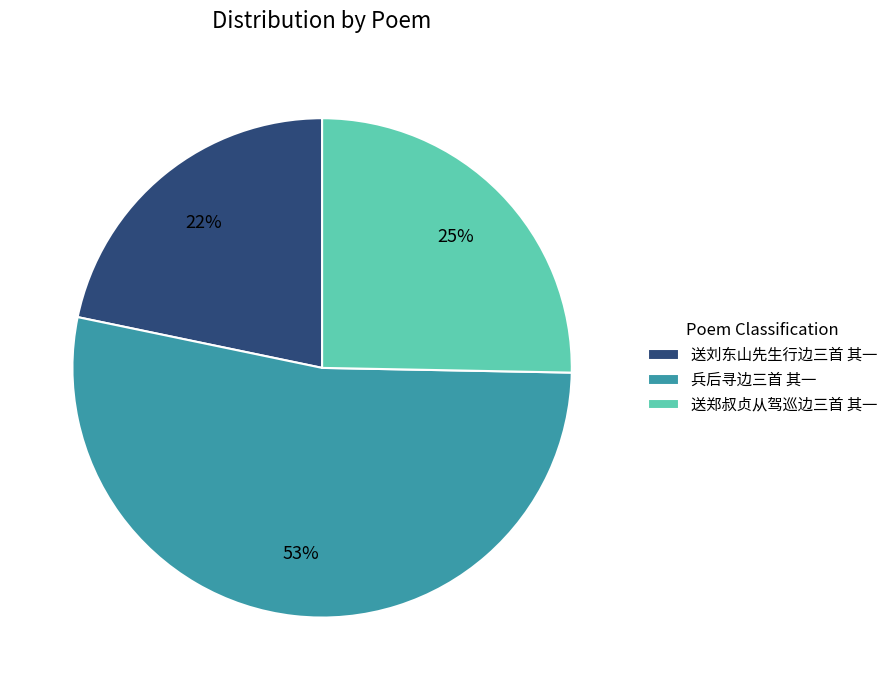

How many segments does this pie chart have?

3